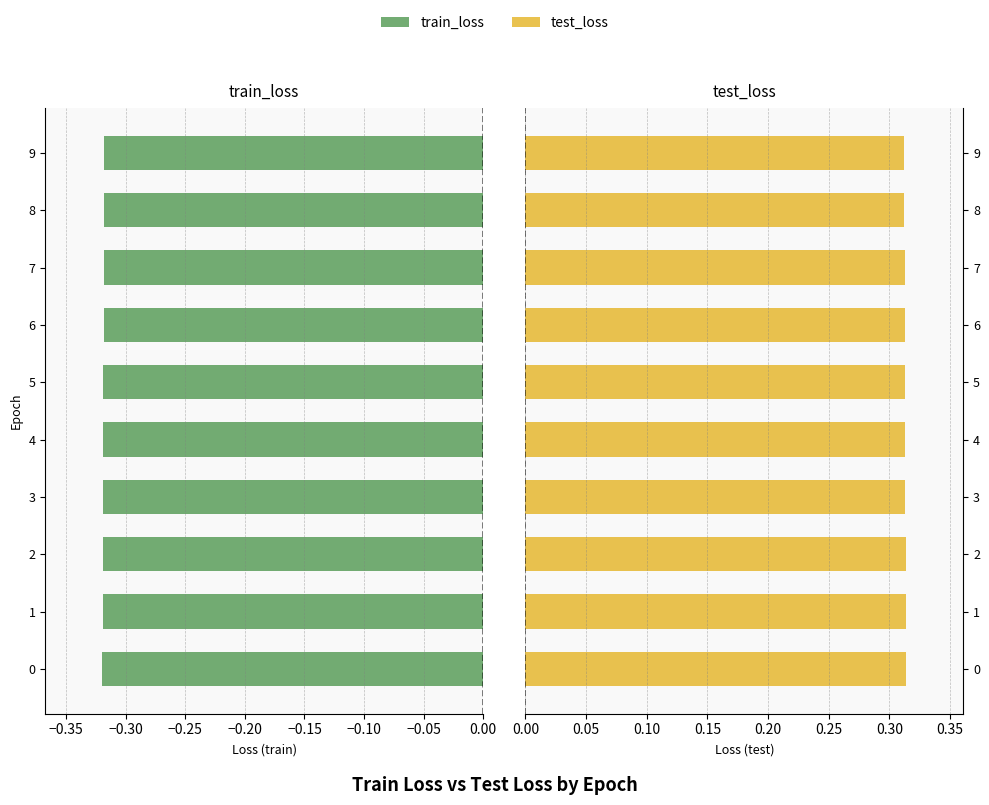

Does the chart contain any negative values?

Yes